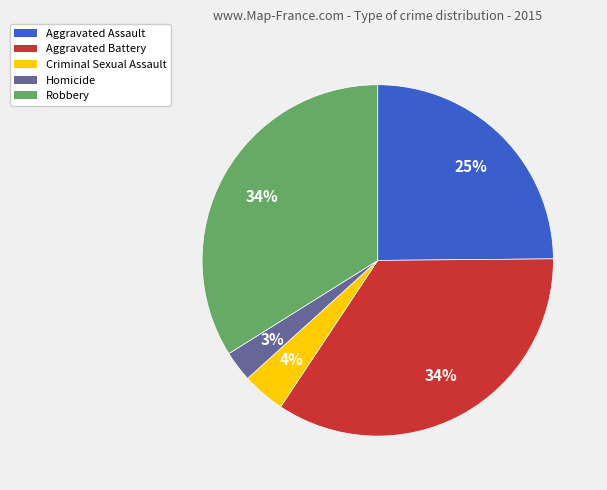

To the nearest percent, what is the average slice percentage?

20%